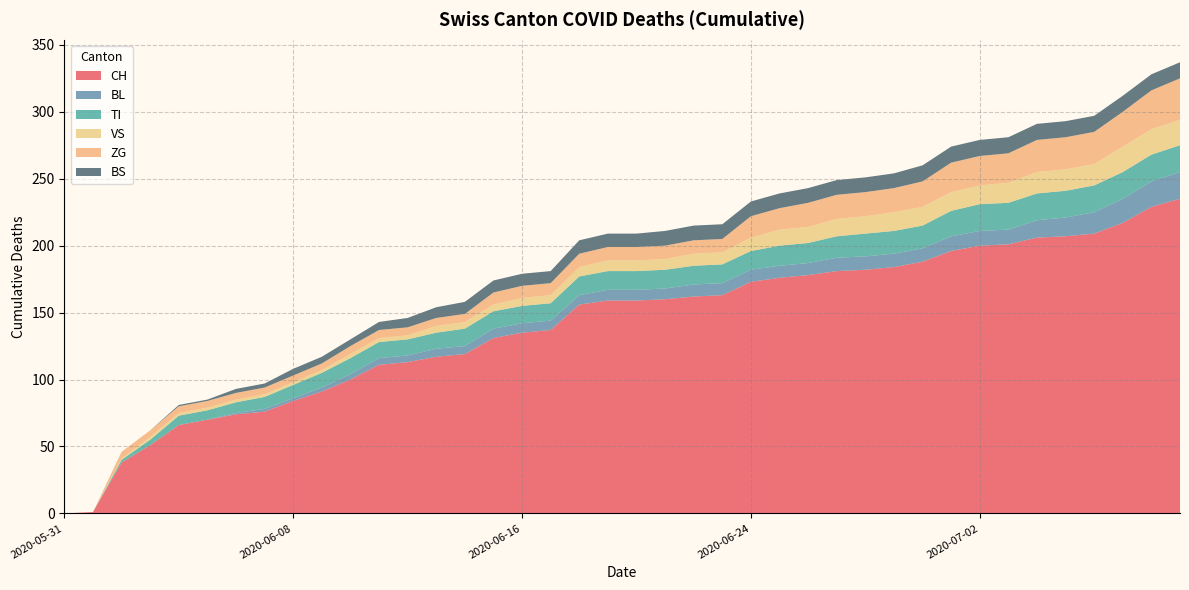

Reading left to right, what are all the values shown in this chart?

CH: 2020-05-31=0	2020-06-01=1	2020-06-02=38	2020-06-03=51	2020-06-04=66	2020-06-05=70	2020-06-06=74	2020-06-07=76	2020-06-08=84	2020-06-09=91	2020-06-10=100	2020-06-11=111	2020-06-12=113	2020-06-13=117	2020-06-14=119	2020-06-15=131	2020-06-16=135	2020-06-17=137	2020-06-18=156	2020-06-19=159	2020-06-20=159	2020-06-21=160	2020-06-22=162	2020-06-23=163	2020-06-24=173	2020-06-25=176	2020-06-26=178	2020-06-27=181	2020-06-28=182	2020-06-29=184	2020-06-30=188	2020-07-01=196	2020-07-02=200	2020-07-03=201	2020-07-04=206	2020-07-05=207	2020-07-06=209	2020-07-07=217	2020-07-08=229	2020-07-09=235
BL: 2020-05-31=0	2020-06-01=0	2020-06-02=0	2020-06-03=0	2020-06-04=0	2020-06-05=0	2020-06-06=1	2020-06-07=2	2020-06-08=2	2020-06-09=3	2020-06-10=4	2020-06-11=5	2020-06-12=5	2020-06-13=6	2020-06-14=6	2020-06-15=7	2020-06-16=7	2020-06-17=7	2020-06-18=7	2020-06-19=8	2020-06-20=8	2020-06-21=8	2020-06-22=9	2020-06-23=9	2020-06-24=9	2020-06-25=9	2020-06-26=9	2020-06-27=10	2020-06-28=10	2020-06-29=10	2020-06-30=10	2020-07-01=11	2020-07-02=11	2020-07-03=11	2020-07-04=13	2020-07-05=14	2020-07-06=16	2020-07-07=18	2020-07-08=19	2020-07-09=20
TI: 2020-05-31=0	2020-06-01=0	2020-06-02=2	2020-06-03=4	2020-06-04=7	2020-06-05=7	2020-06-06=8	2020-06-07=9	2020-06-08=10	2020-06-09=11	2020-06-10=12	2020-06-11=12	2020-06-12=12	2020-06-13=12	2020-06-14=13	2020-06-15=13	2020-06-16=13	2020-06-17=13	2020-06-18=14	2020-06-19=14	2020-06-20=14	2020-06-21=14	2020-06-22=14	2020-06-23=14	2020-06-24=14	2020-06-25=15	2020-06-26=15	2020-06-27=16	2020-06-28=17	2020-06-29=17	2020-06-30=17	2020-07-01=19	2020-07-02=20	2020-07-03=20	2020-07-04=20	2020-07-05=20	2020-07-06=20	2020-07-07=20	2020-07-08=20	2020-07-09=20
VS: 2020-05-31=0	2020-06-01=0	2020-06-02=1	2020-06-03=2	2020-06-04=2	2020-06-05=2	2020-06-06=2	2020-06-07=2	2020-06-08=2	2020-06-09=2	2020-06-10=3	2020-06-11=3	2020-06-12=3	2020-06-13=5	2020-06-14=5	2020-06-15=5	2020-06-16=6	2020-06-17=6	2020-06-18=7	2020-06-19=8	2020-06-20=8	2020-06-21=8	2020-06-22=9	2020-06-23=9	2020-06-24=10	2020-06-25=12	2020-06-26=12	2020-06-27=13	2020-06-28=13	2020-06-29=14	2020-06-30=14	2020-07-01=14	2020-07-02=14	2020-07-03=15	2020-07-04=16	2020-07-05=16	2020-07-06=16	2020-07-07=19	2020-07-08=19	2020-07-09=19
ZG: 2020-05-31=0	2020-06-01=0	2020-06-02=5	2020-06-03=5	2020-06-04=5	2020-06-05=5	2020-06-06=5	2020-06-07=5	2020-06-08=5	2020-06-09=5	2020-06-10=6	2020-06-11=6	2020-06-12=6	2020-06-13=6	2020-06-14=6	2020-06-15=9	2020-06-16=9	2020-06-17=9	2020-06-18=10	2020-06-19=10	2020-06-20=10	2020-06-21=10	2020-06-22=10	2020-06-23=10	2020-06-24=16	2020-06-25=16	2020-06-26=18	2020-06-27=18	2020-06-28=18	2020-06-29=18	2020-06-30=19	2020-07-01=22	2020-07-02=22	2020-07-03=22	2020-07-04=24	2020-07-05=24	2020-07-06=24	2020-07-07=26	2020-07-08=29	2020-07-09=31
BS: 2020-05-31=0	2020-06-01=0	2020-06-02=0	2020-06-03=0	2020-06-04=1	2020-06-05=1	2020-06-06=3	2020-06-07=3	2020-06-08=5	2020-06-09=5	2020-06-10=5	2020-06-11=6	2020-06-12=7	2020-06-13=8	2020-06-14=9	2020-06-15=9	2020-06-16=9	2020-06-17=9	2020-06-18=10	2020-06-19=10	2020-06-20=10	2020-06-21=11	2020-06-22=11	2020-06-23=11	2020-06-24=11	2020-06-25=11	2020-06-26=11	2020-06-27=11	2020-06-28=11	2020-06-29=11	2020-06-30=12	2020-07-01=12	2020-07-02=12	2020-07-03=12	2020-07-04=12	2020-07-05=12	2020-07-06=12	2020-07-07=12	2020-07-08=12	2020-07-09=12